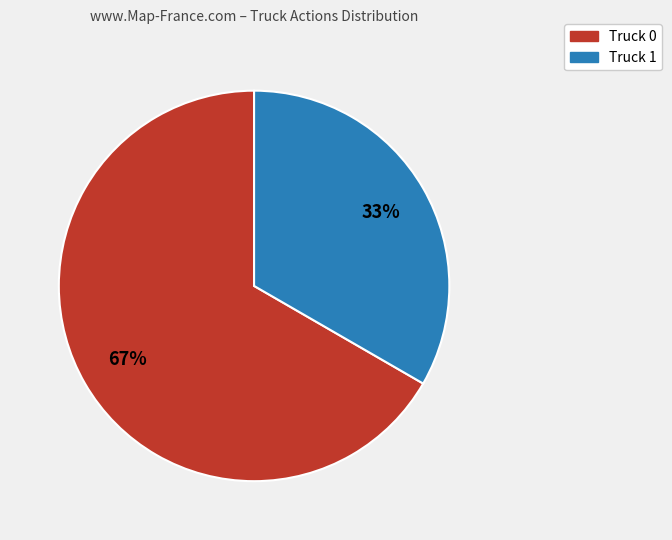

What percentage is the Truck 1 slice, to the nearest percent?

33%